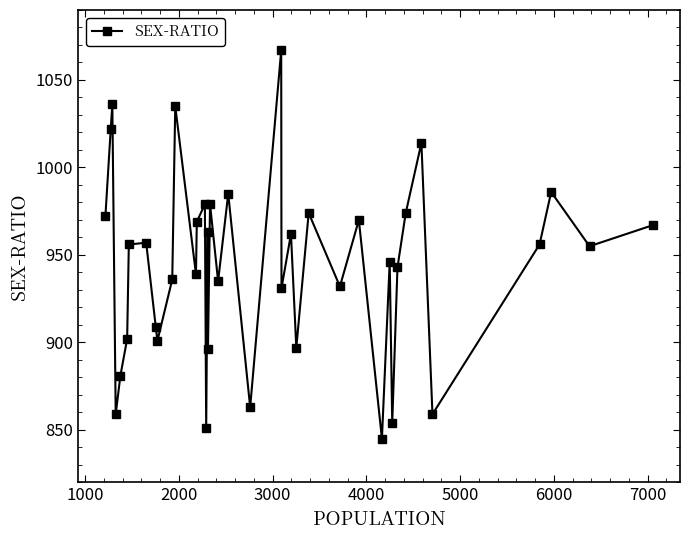

Is this an area chart (filled region under the line)?

No